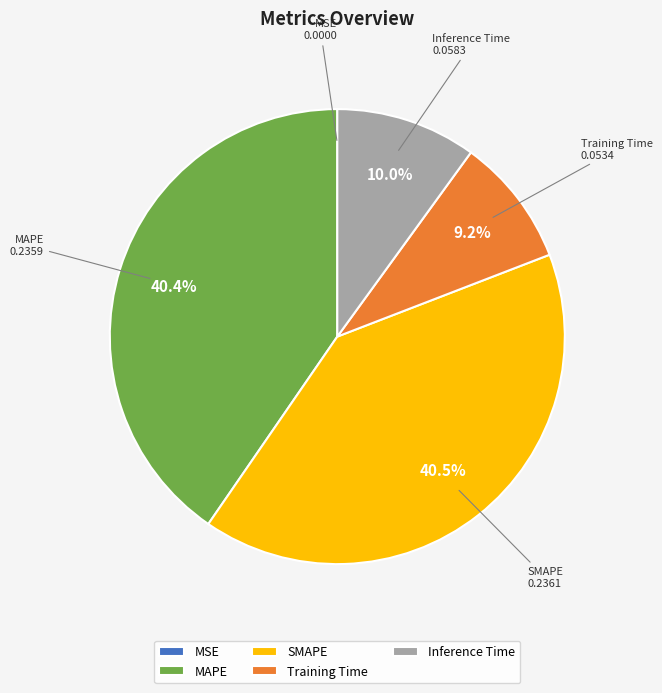

Is the sum of SMAPE and Inference Time greater than half?

Yes